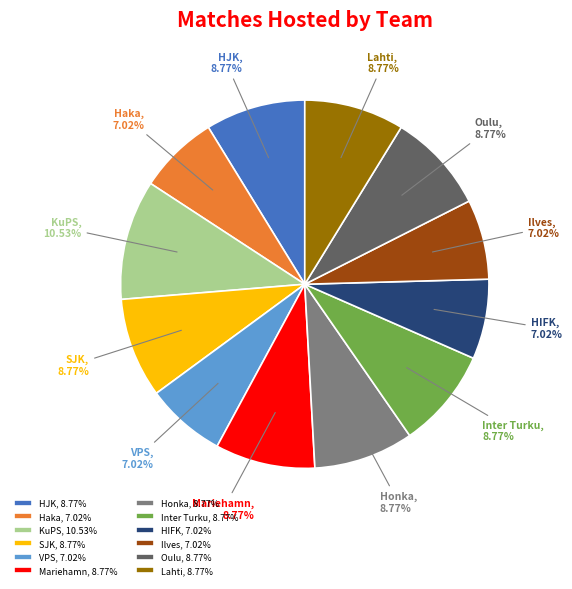

Combined, do HIFK, 7.02% and Honka, 8.77% account for over 50%?

No